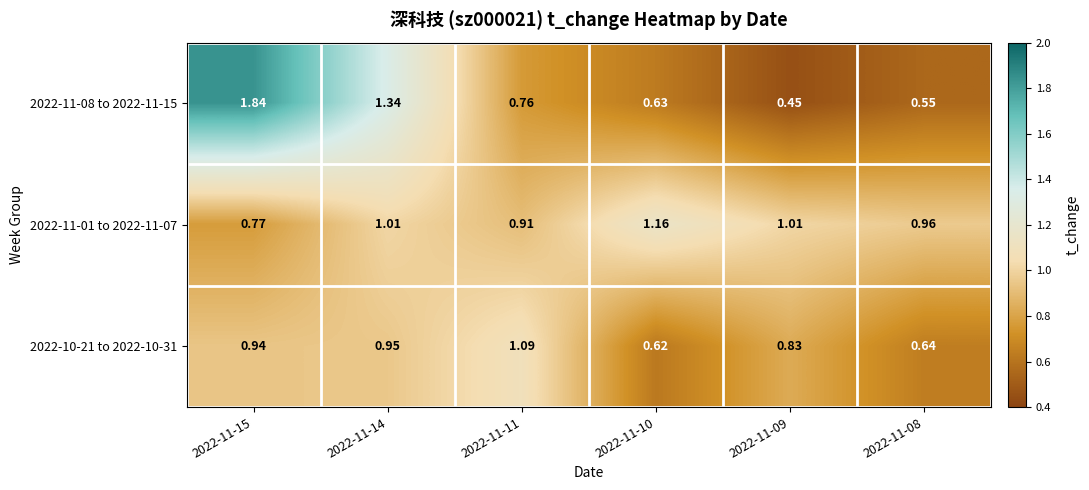

At how many categories does at least one series exceed 0?

6